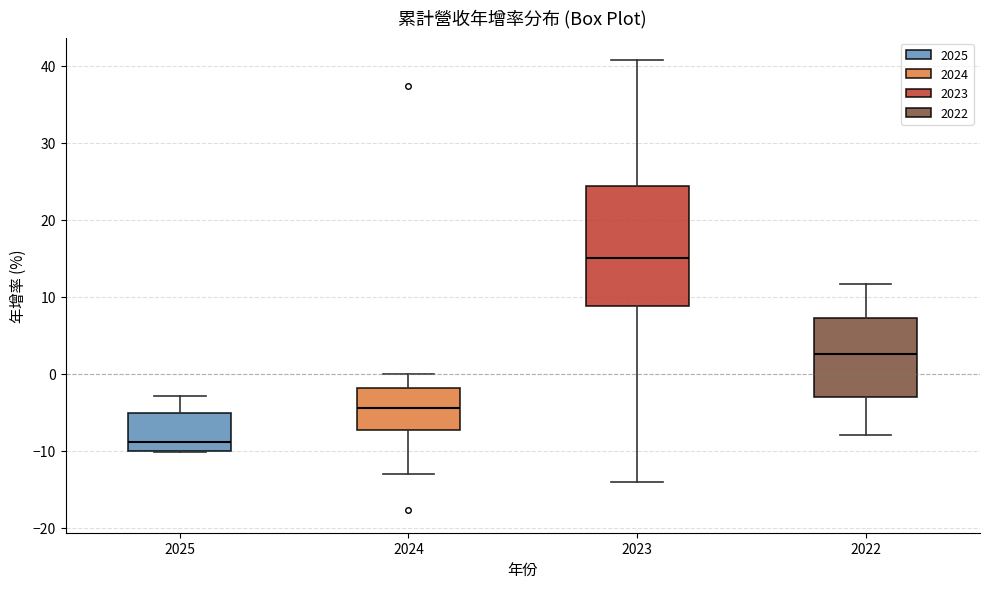

Which box is the tallest, from its lower edge to its upper edge?

2023